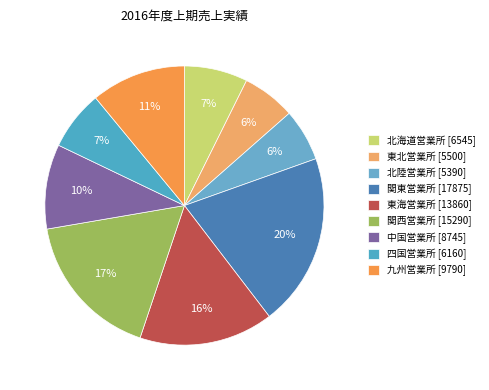

How many slices are in this pie chart?

9